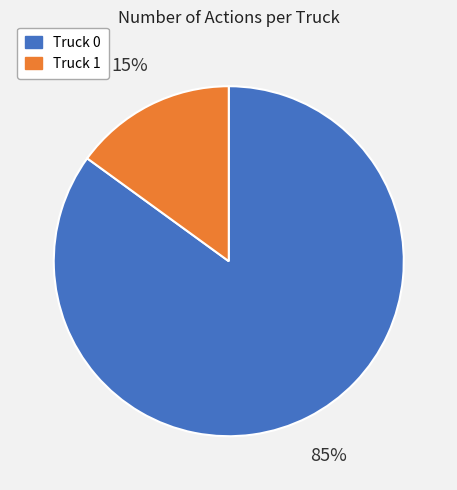

Is the sum of Truck 1 and Truck 0 greater than half?

Yes